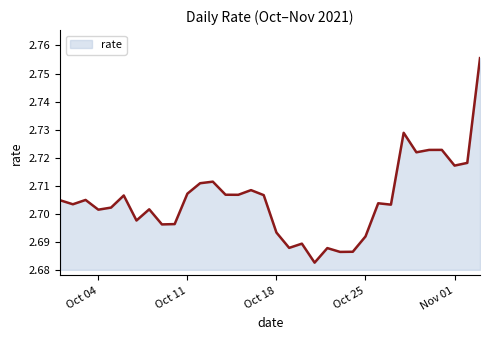

How many distinct data groups are displayed?

1